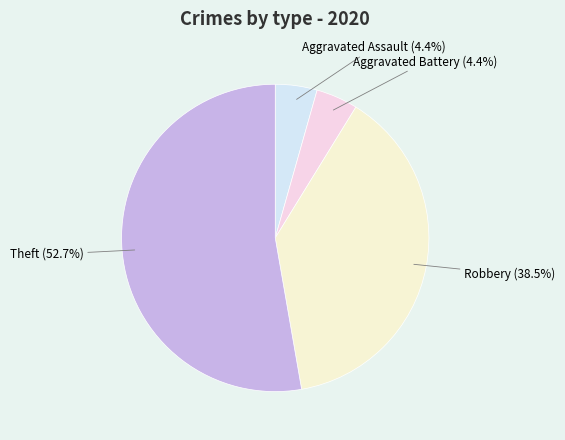

Rank the categories by value from highest to lowest.

Theft, Robbery, Aggravated Assault, Aggravated Battery